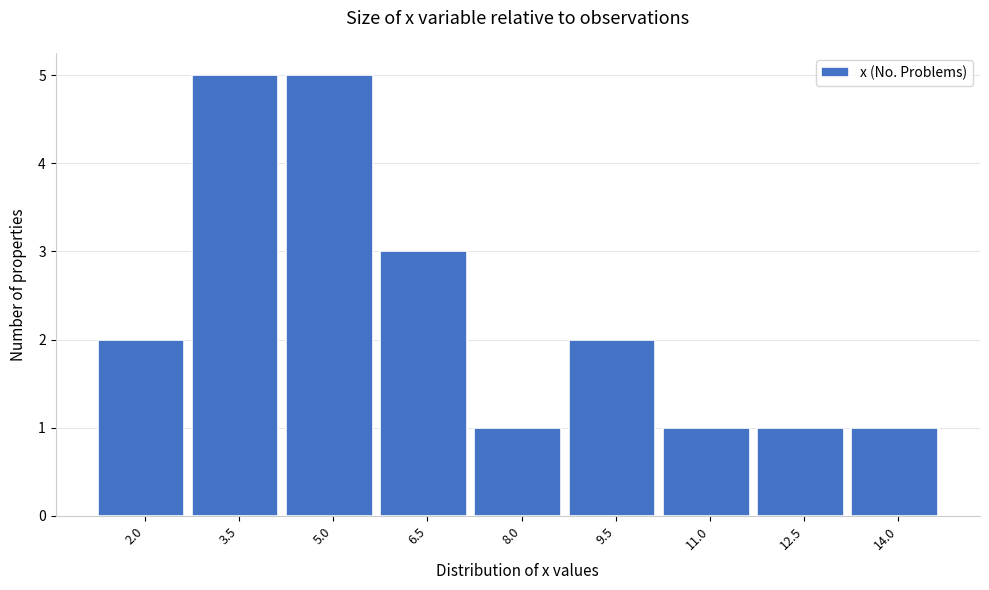

Reading left to right, what are all the values shown in this chart?

2.0=2	3.5=5	5.0=5	6.5=3	8.0=1	9.5=2	11.0=1	12.5=1	14.0=1